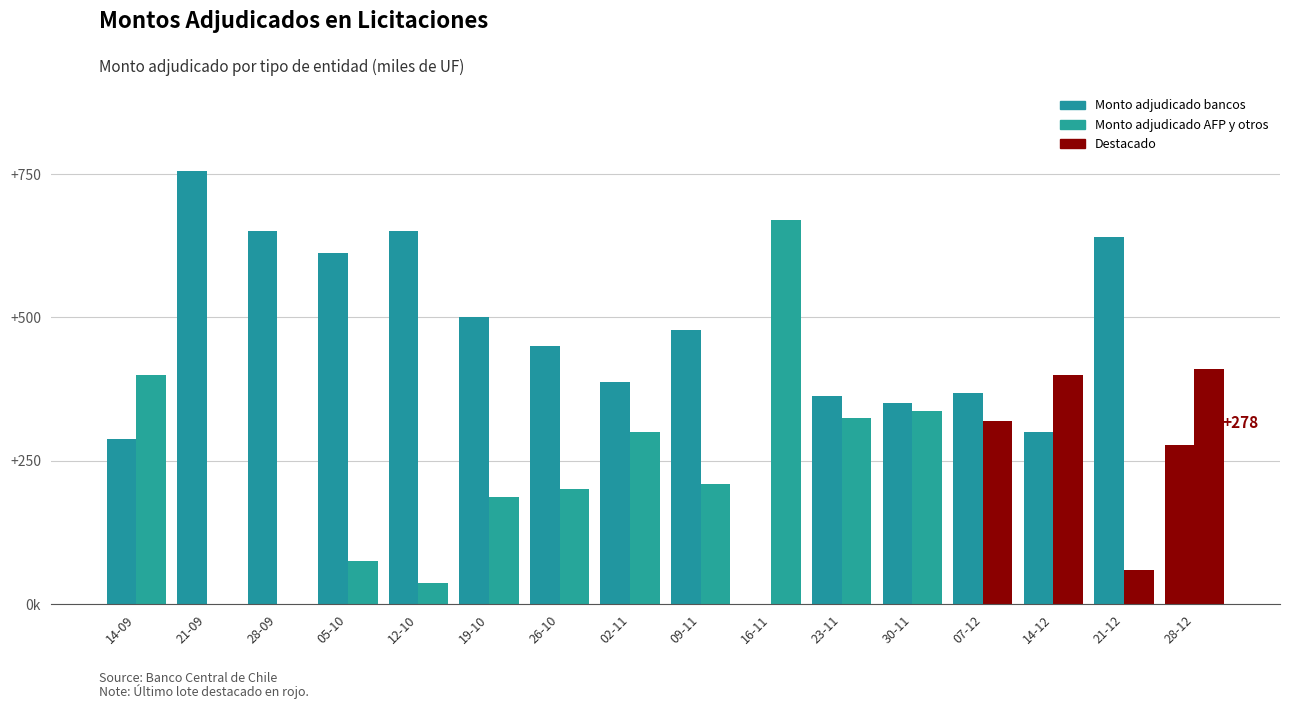

Rank the categories by Monto adjudicado AFP y otros value from lowest to highest.

21-09, 28-09, 12-10, 21-12, 05-10, 19-10, 26-10, 09-11, 02-11, 07-12, 23-11, 30-11, 14-09, 14-12, 28-12, 16-11